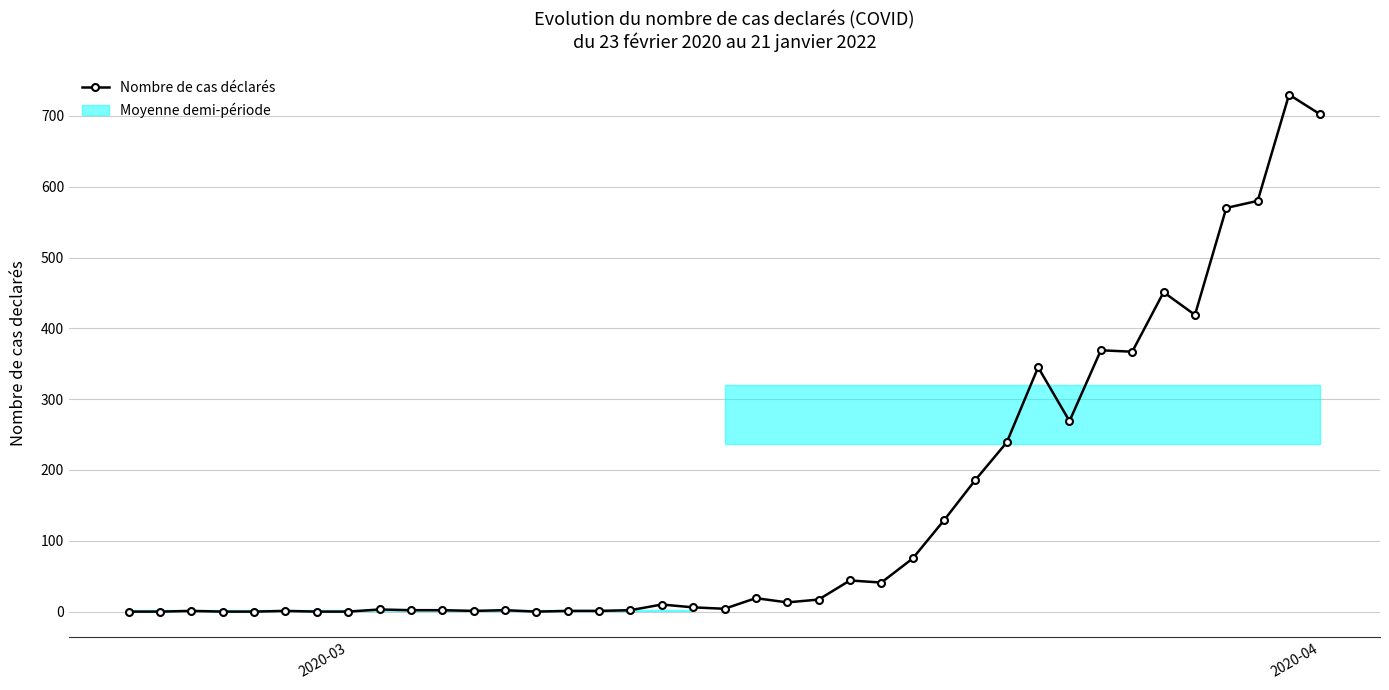

What is the difference between the maximum and second lowest values?

730